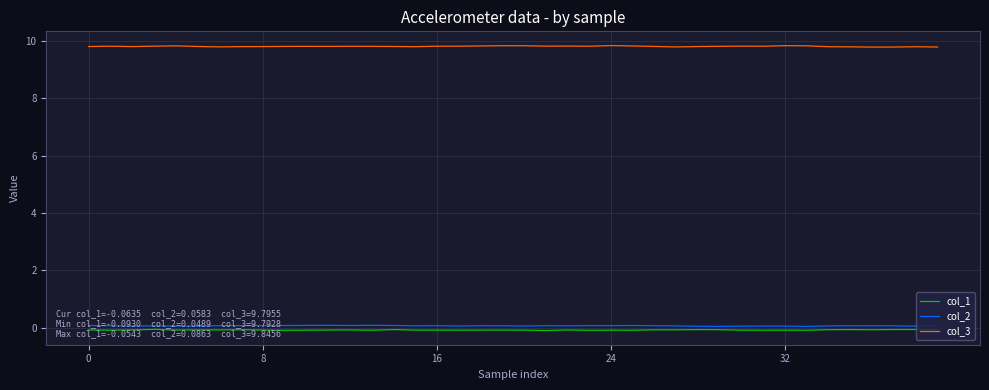

Which series has the largest range (max minus min)?

col_3